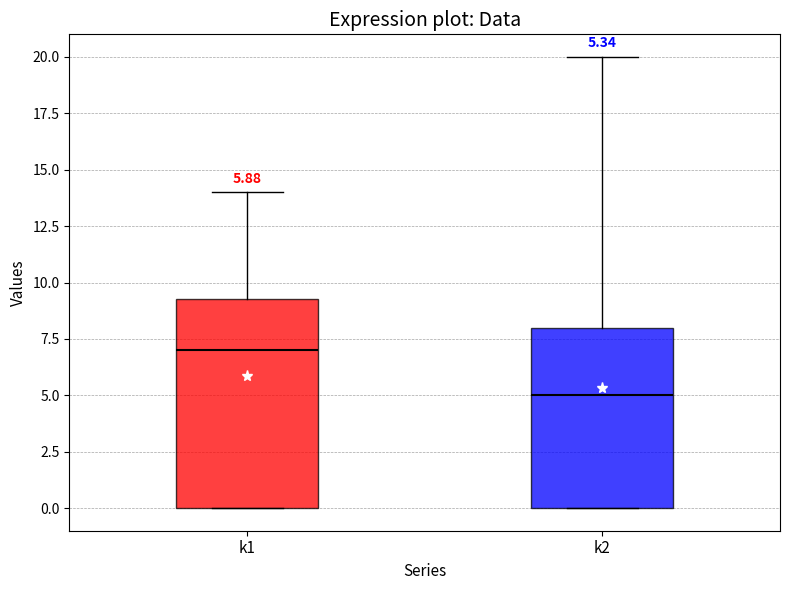

Comparing the boxes themselves (not the whiskers), which one is the tallest?

k1